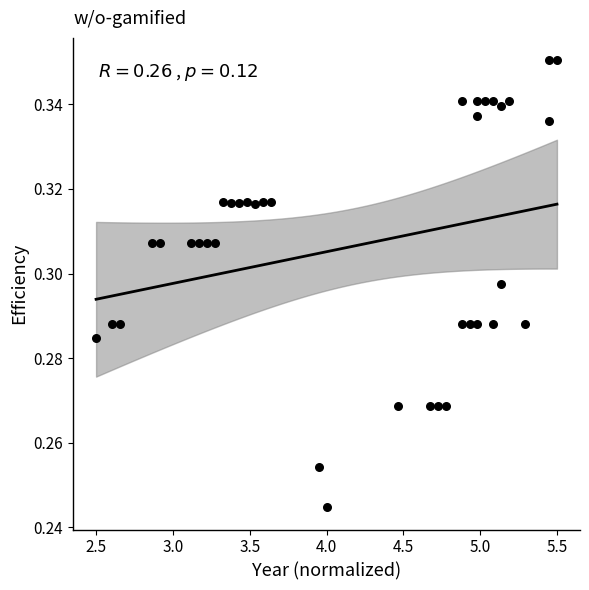

How many data points are displayed?

38